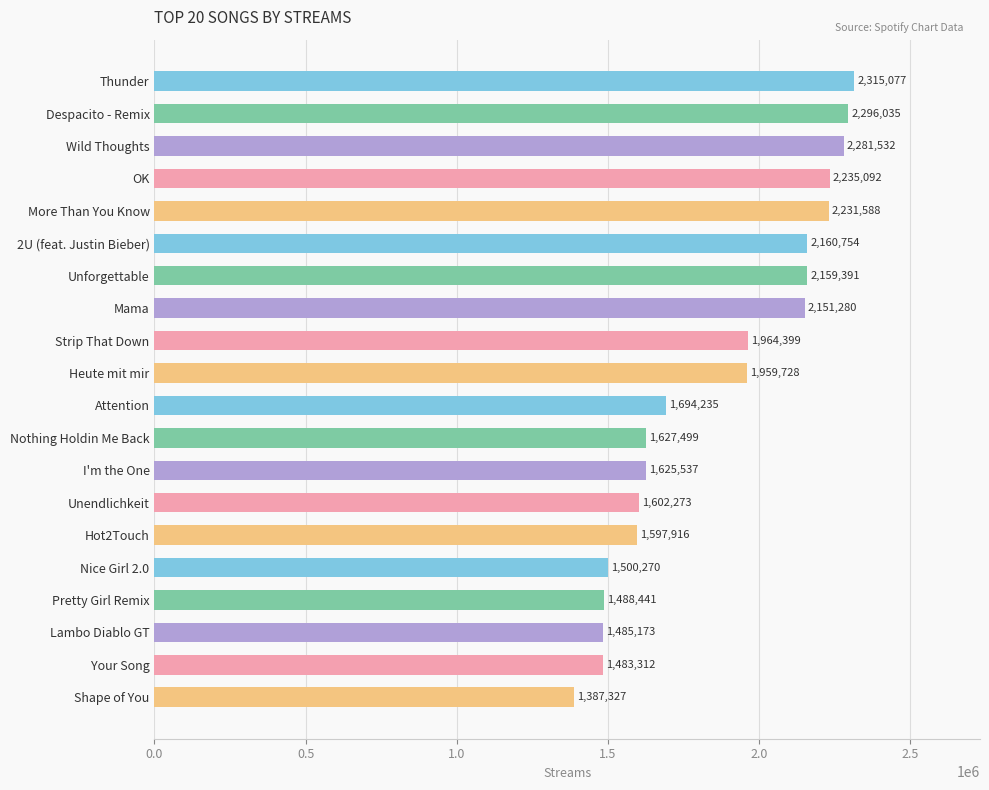

What is the average value?

1862343